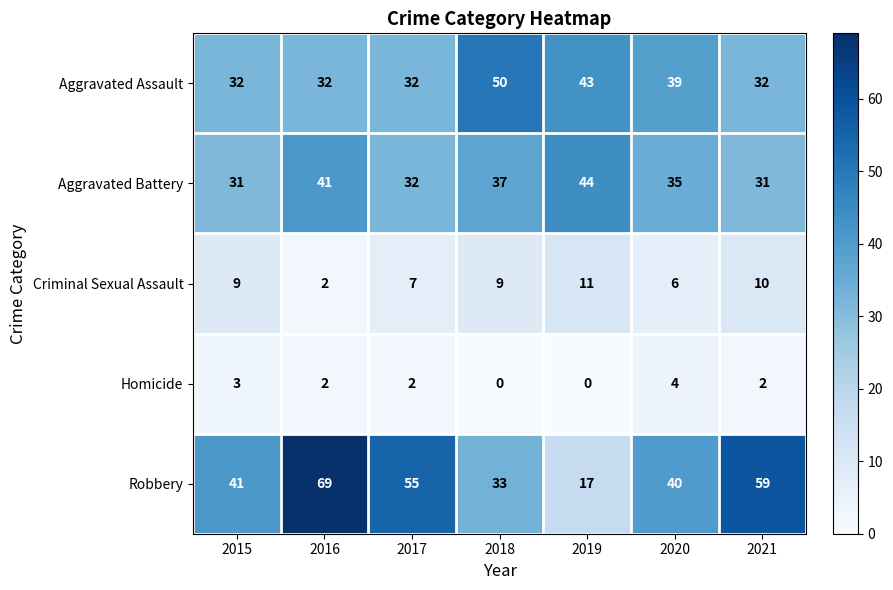

Which series has the largest range (max minus min)?

Robbery